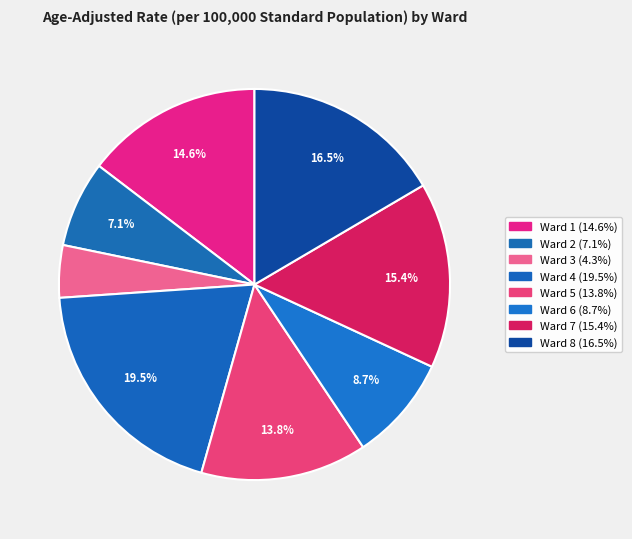

Which has a higher value, Ward 7 or Ward 6?

Ward 7